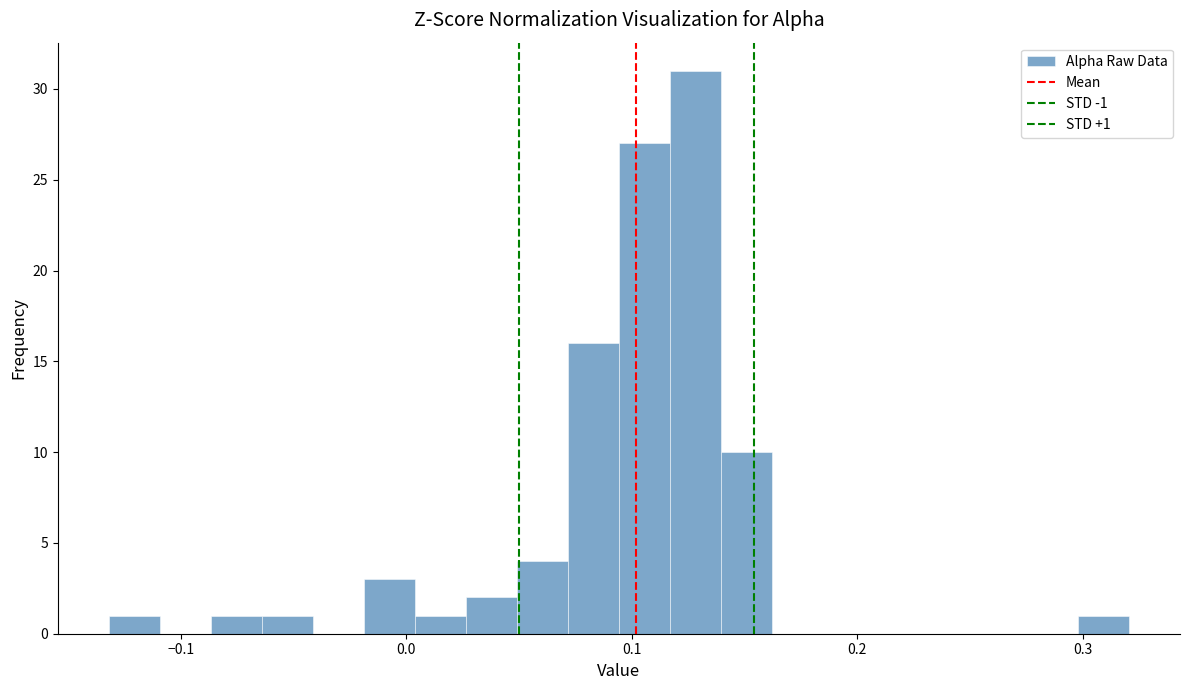

Read against the x-axis, roughly where is the centre of the tallest bar?

0.13